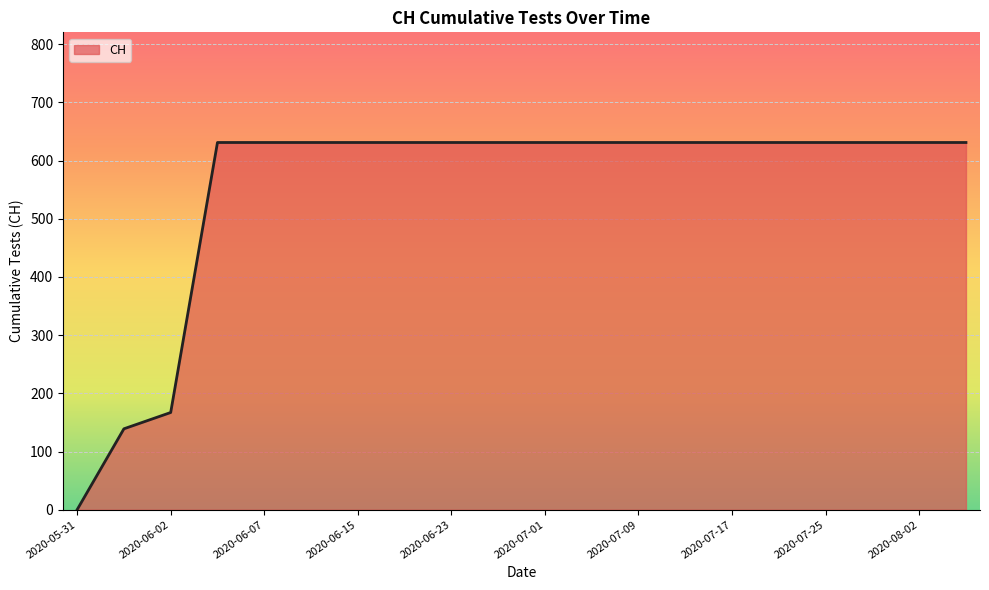

How many values are above zero?

19